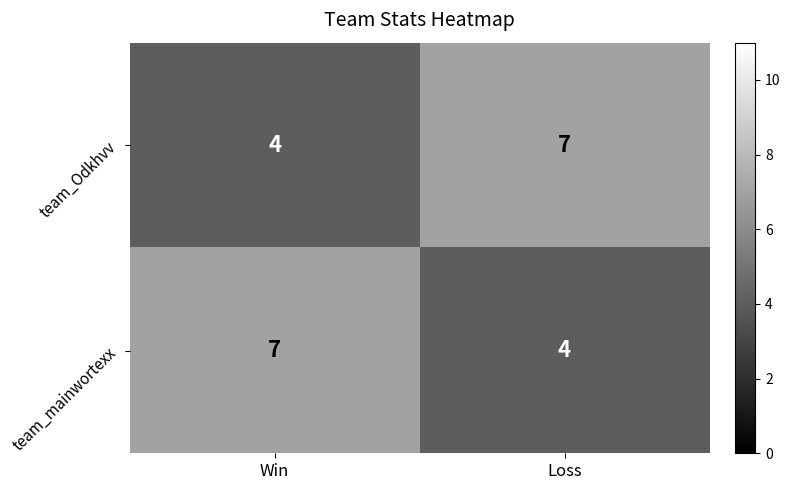

What is the sum of the team_Odkhvv values at Loss and Win?

11